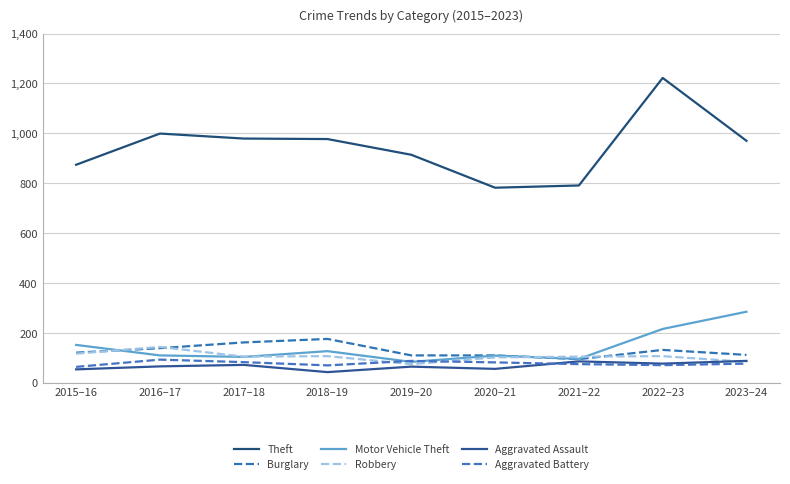

What is the highest value of the Robbery series?

144